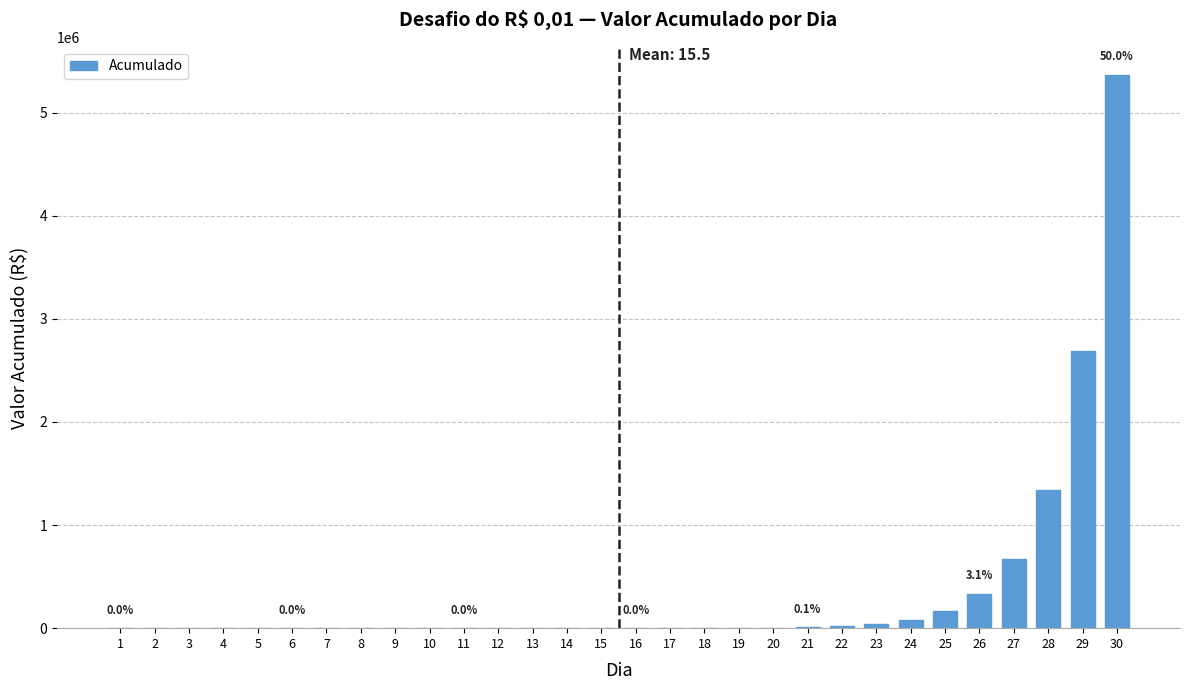

What is the sum of all values?

10737418.2